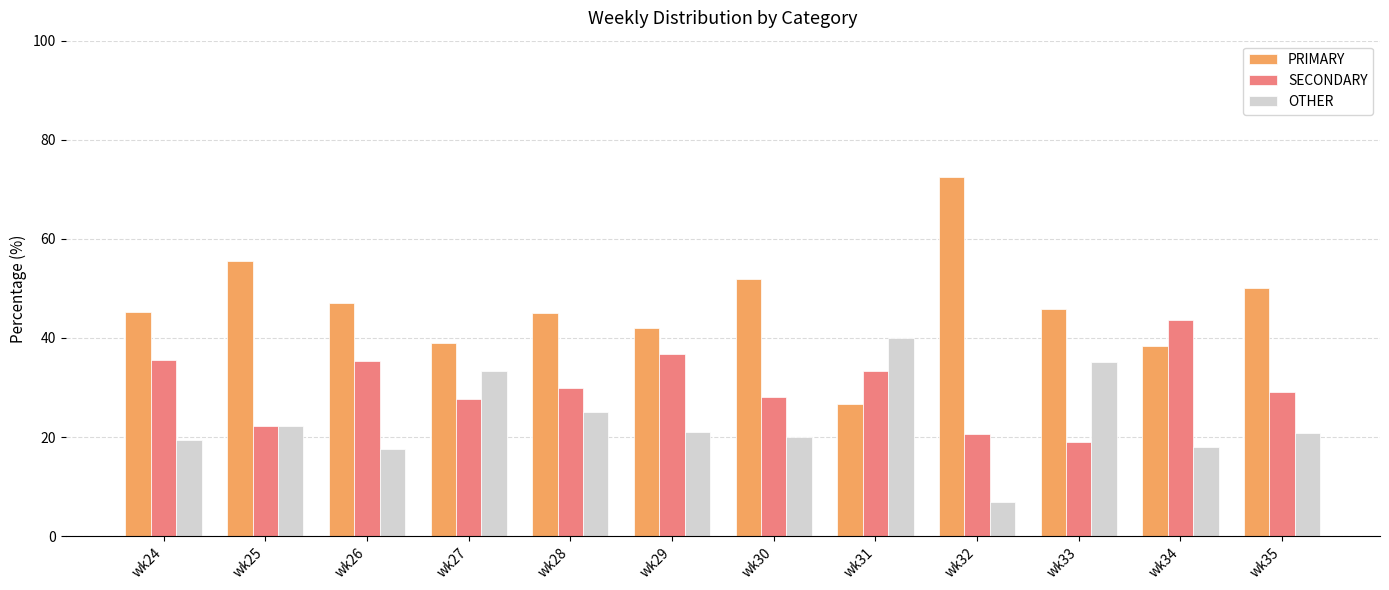

What is the smallest value displayed?

6.9